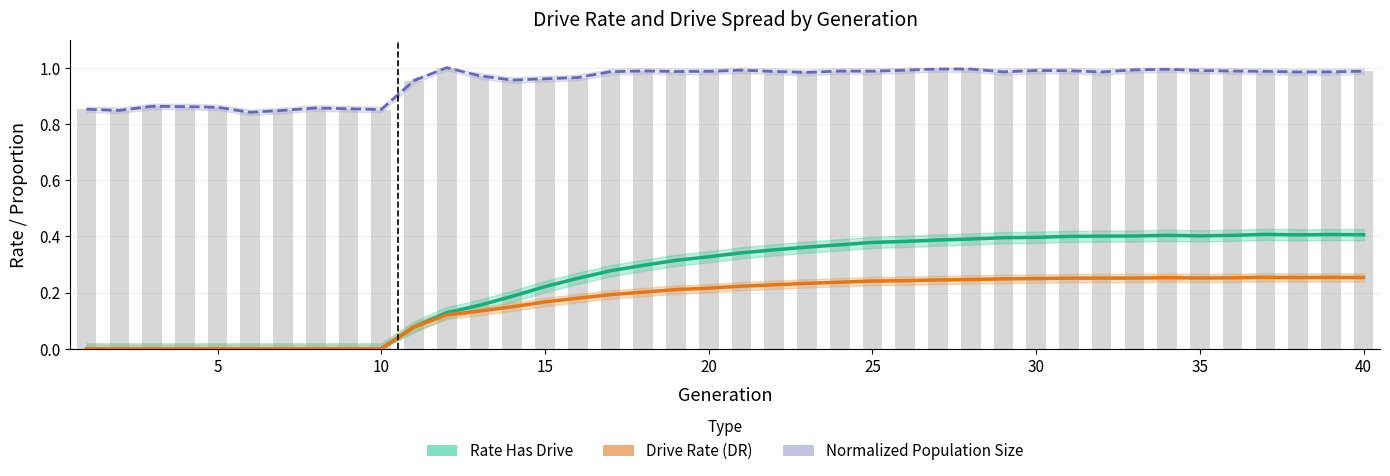

What is the value of the Rate Has Drive bar at the 20th from the left?

0.3